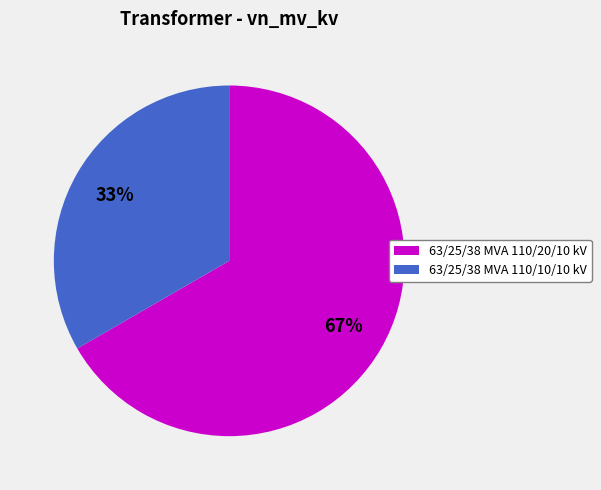

To the nearest percent, what is the combined percentage of 63/25/38 MVA 110/10/10 kV and 63/25/38 MVA 110/20/10 kV?

100%